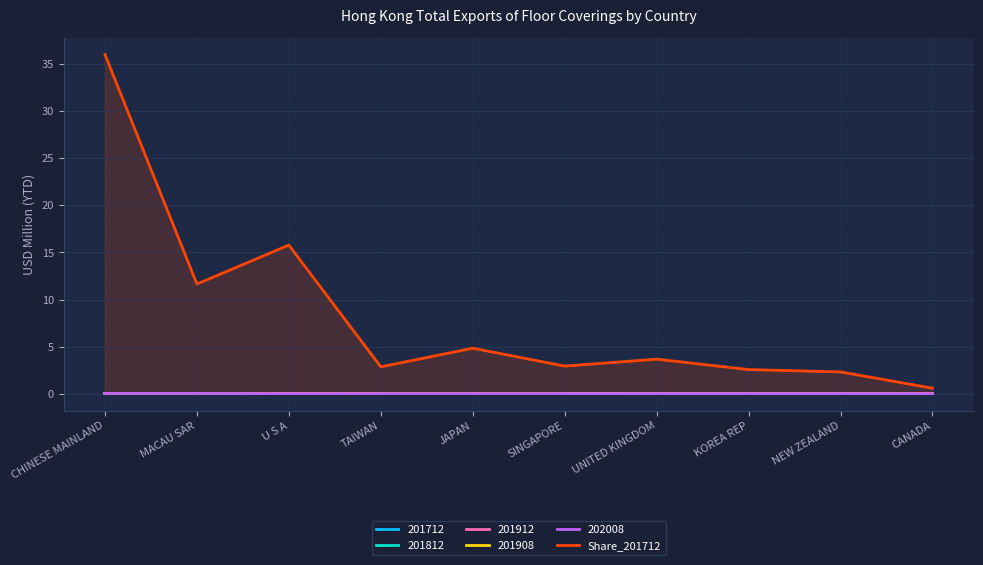

Which category has the lowest value across all series?

CANADA